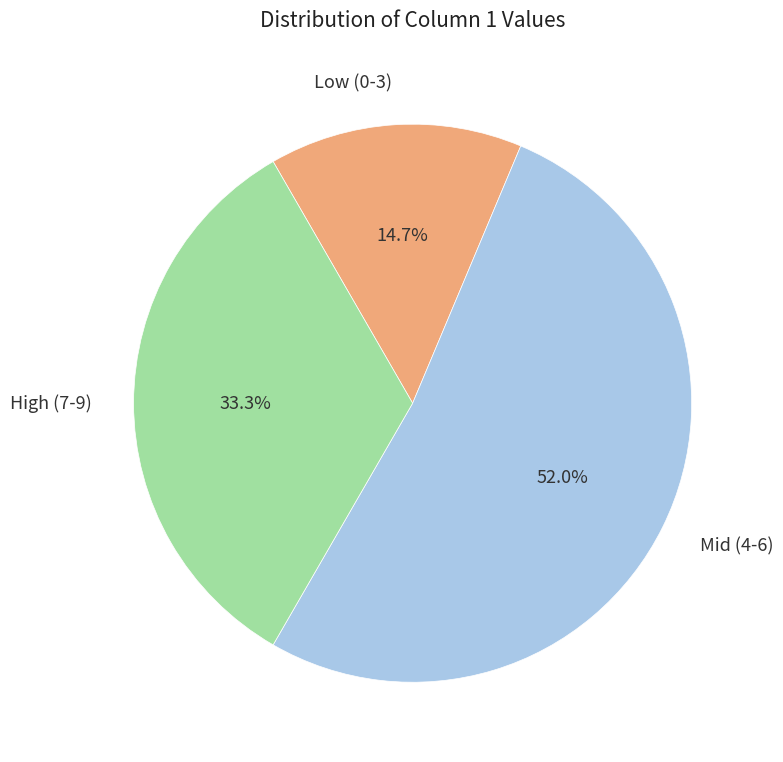

Is Mid (4-6) the majority of the pie?

Yes